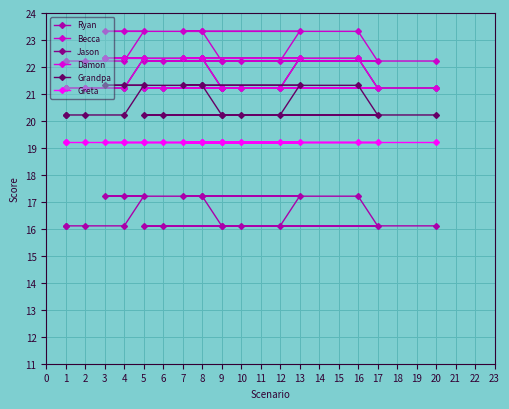

Count the number of categories in the chart.

20